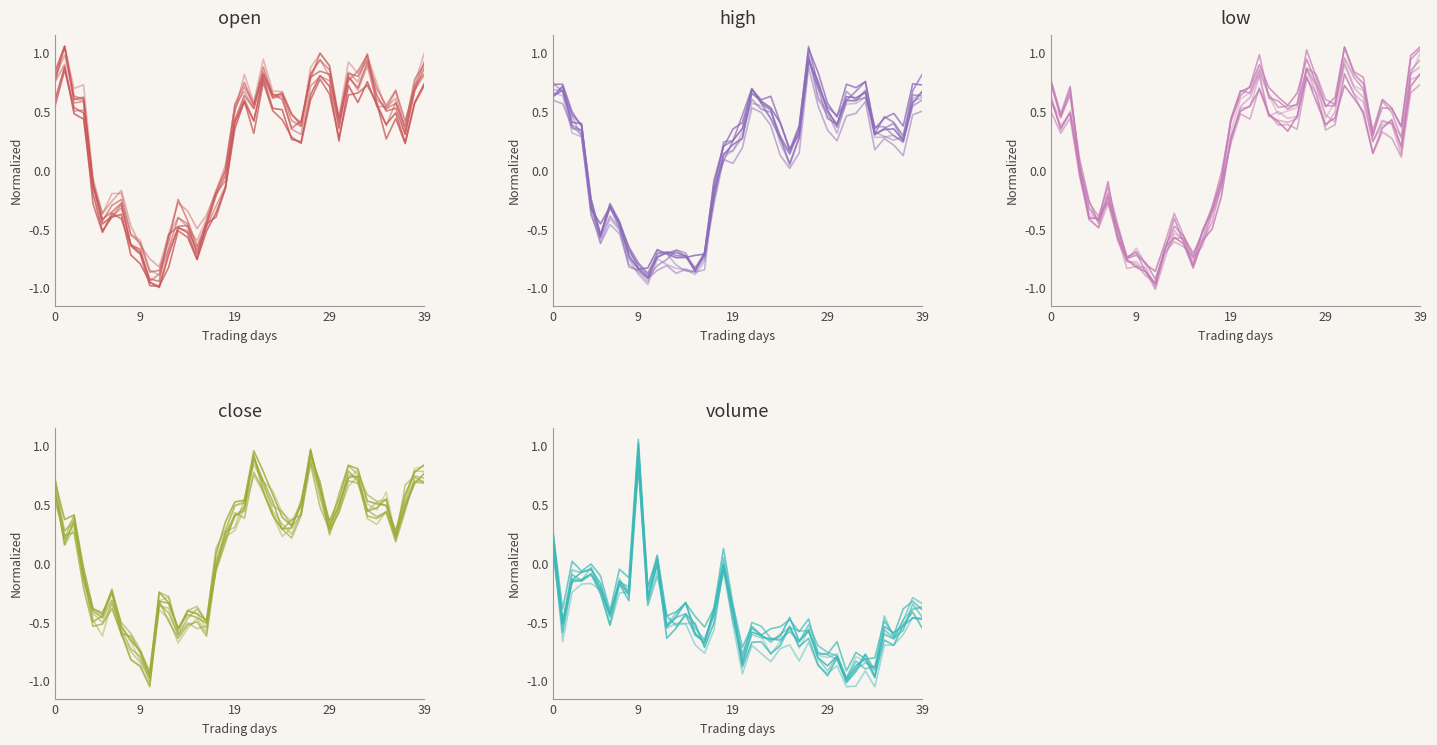

In open, how many points are higher than both neighbors (excluding endpoints)?

9